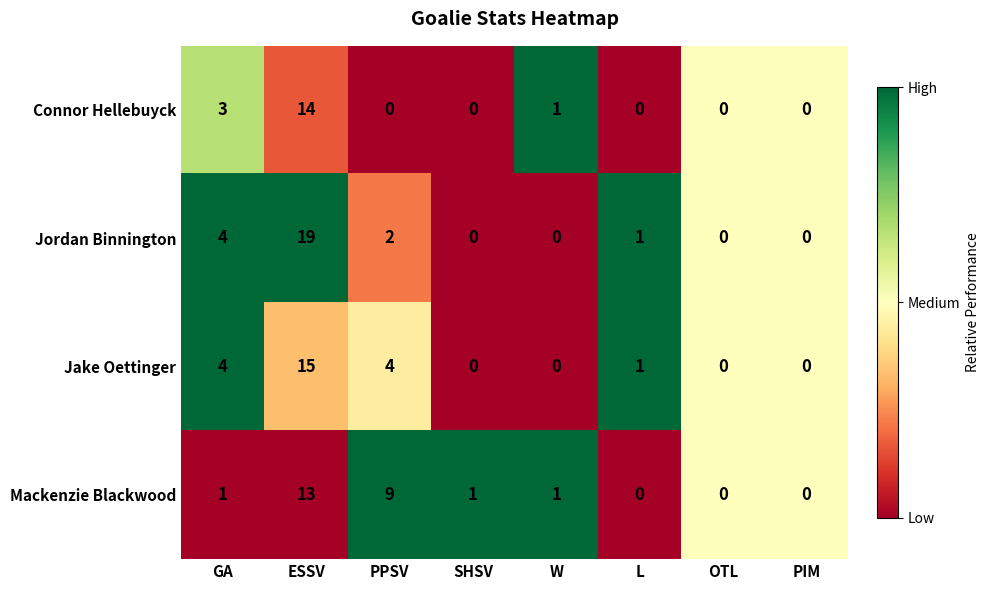

The Connor Hellebuyck series shows 6 at PIM. True or false?

False